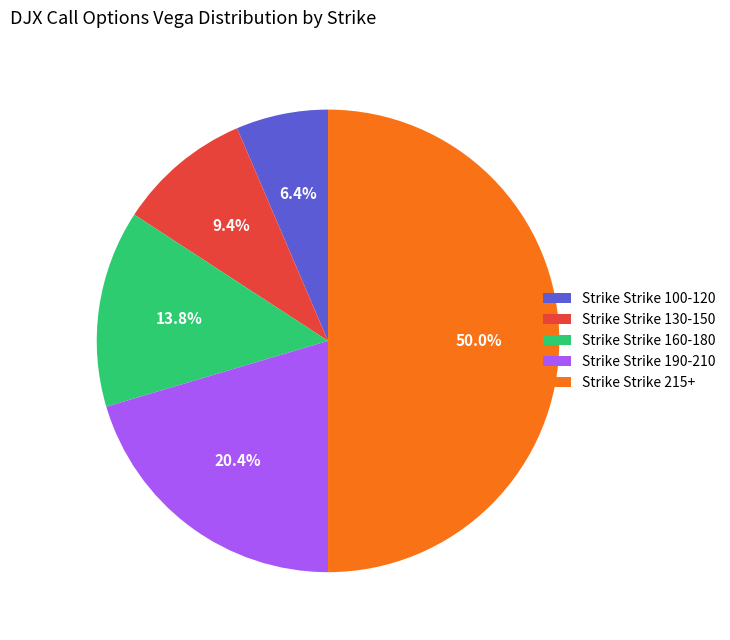

To the nearest percent, what is the average slice percentage?

20%